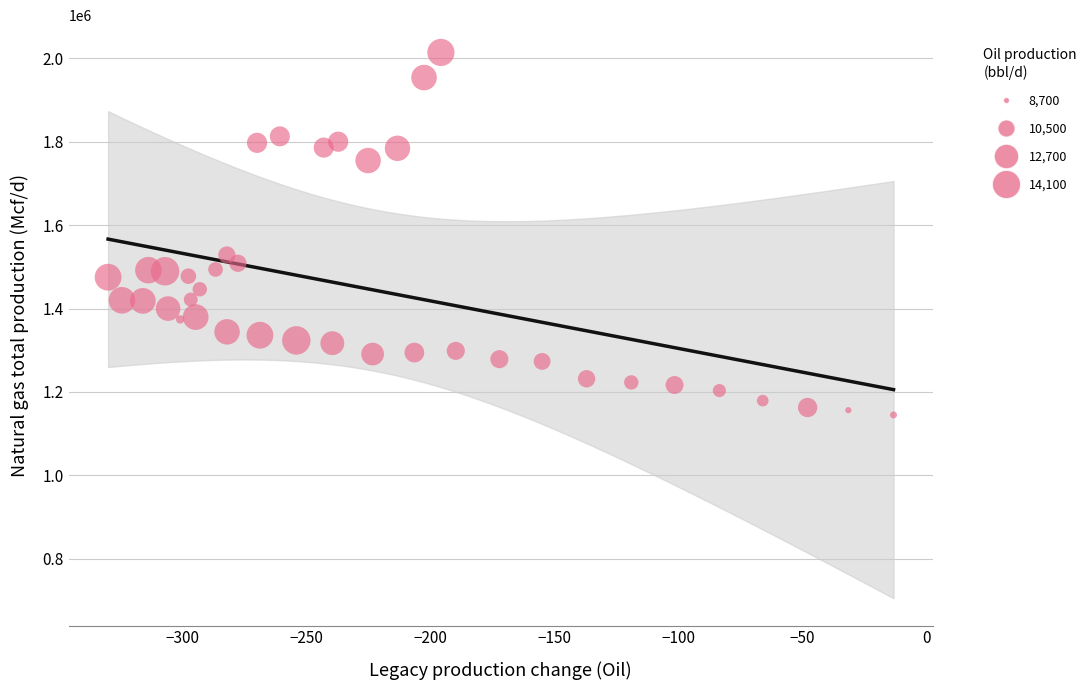

What is the range of Y values (max minus min)?

868948.6